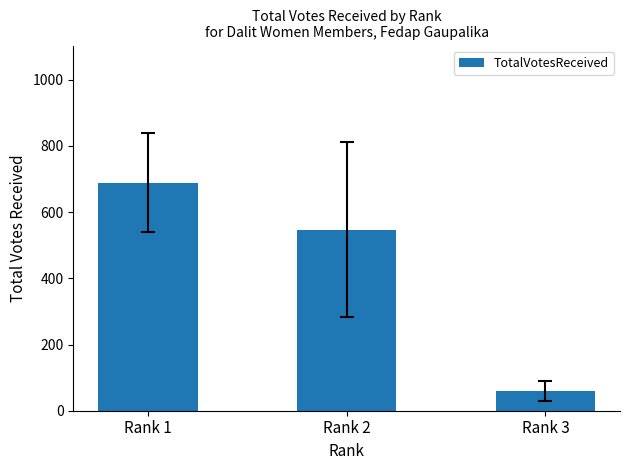

Reading right to left, transcribe all the data shown in this chart.

59.0	547.2	689.2